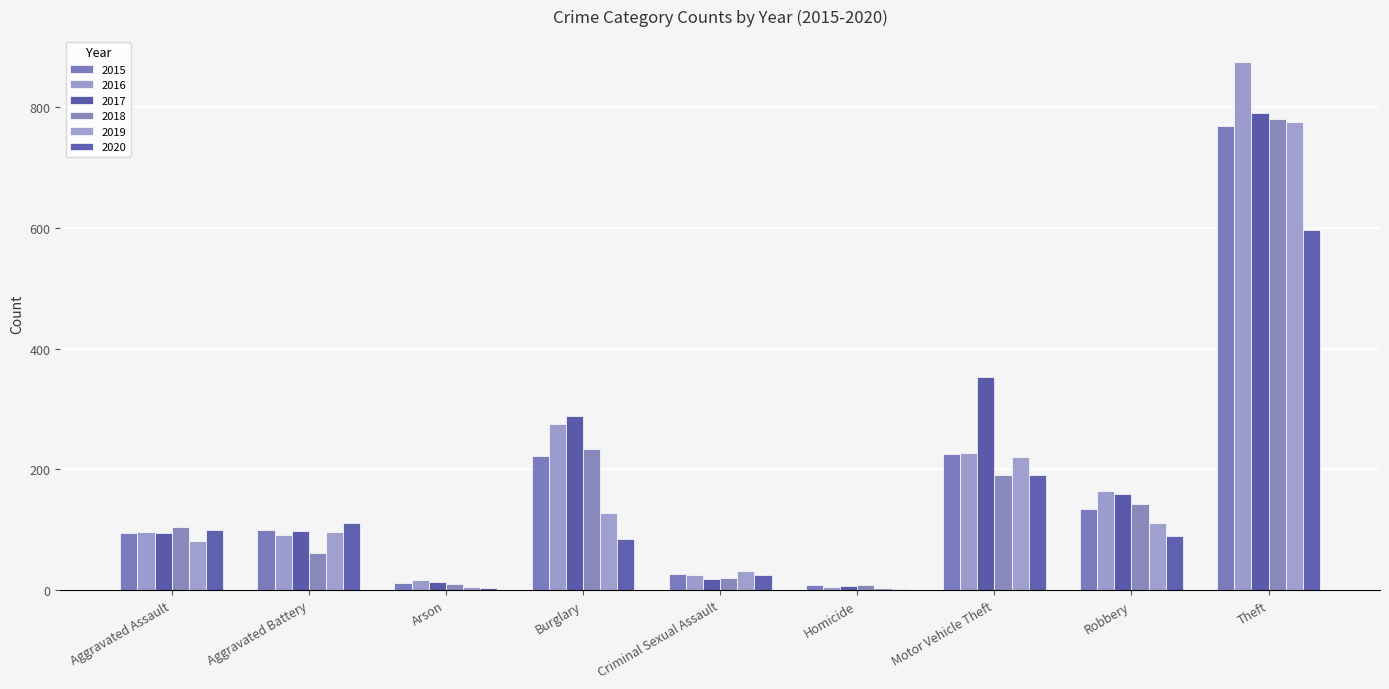

Are the bars grouped side by side (vs. stacked)?

Yes